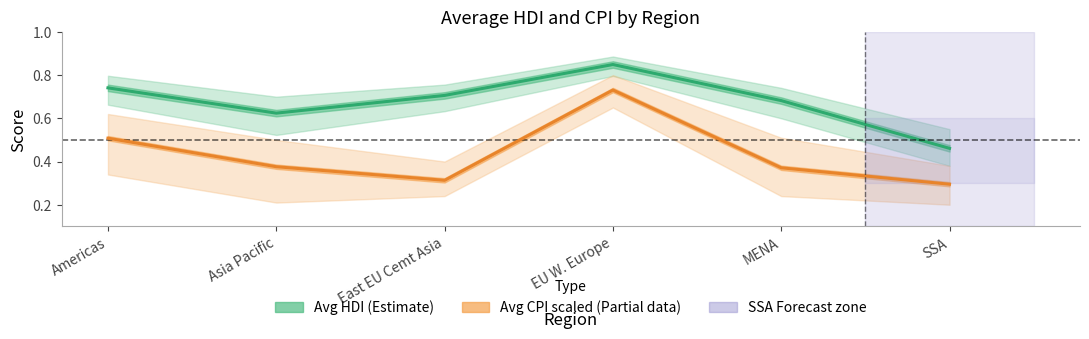

At how many categories does at least one series exceed 0?

6